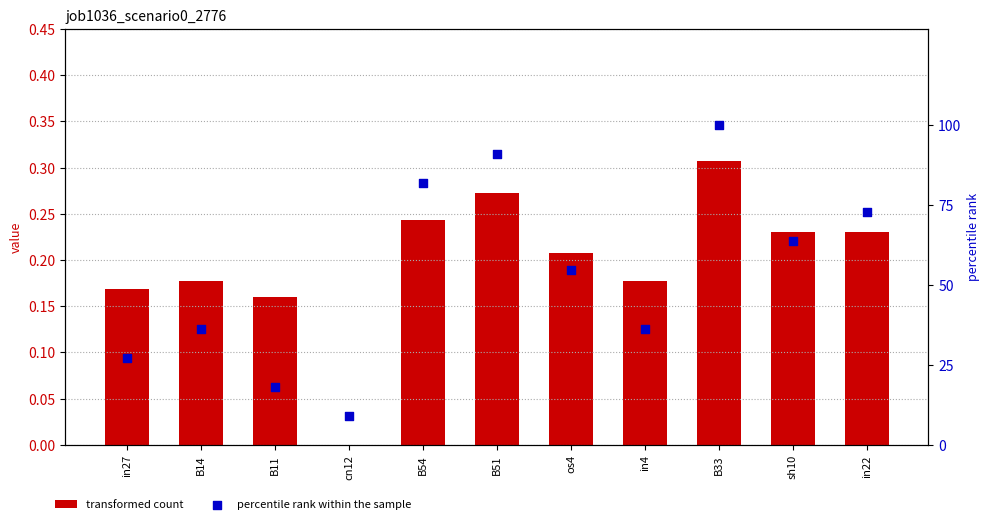

Which series has the largest total across all categories?

percentile rank within the sample